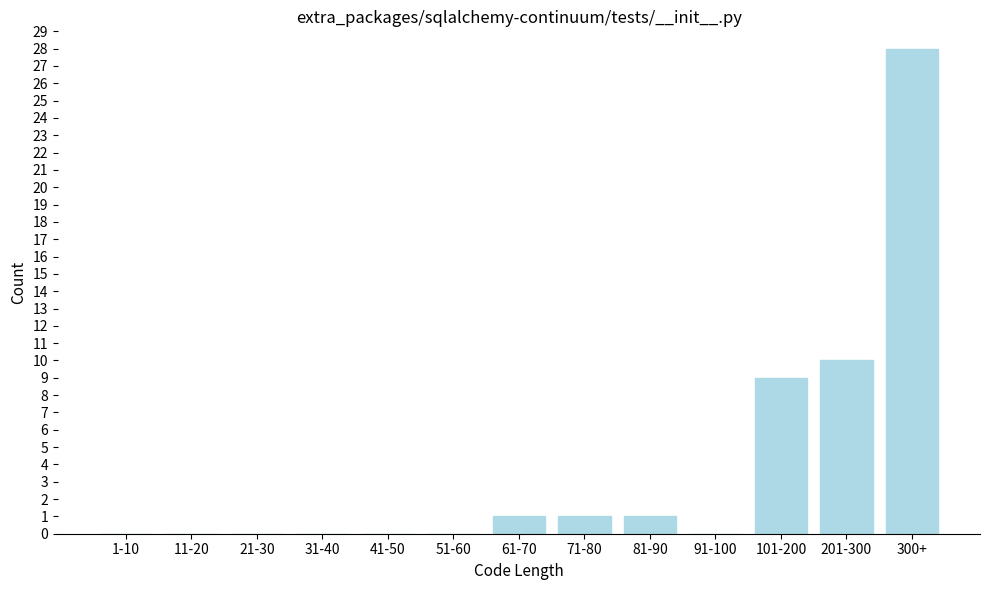

Reading left to right, list all the values displayed in this chart.

1-10=0	11-20=0	21-30=0	31-40=0	41-50=0	51-60=0	61-70=1	71-80=1	81-90=1	91-100=0	101-200=9	201-300=10	300+=28